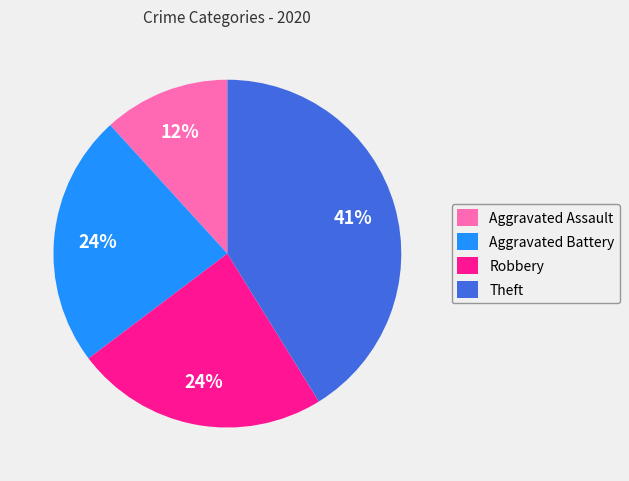

Which has a higher value, Robbery or Theft?

Theft